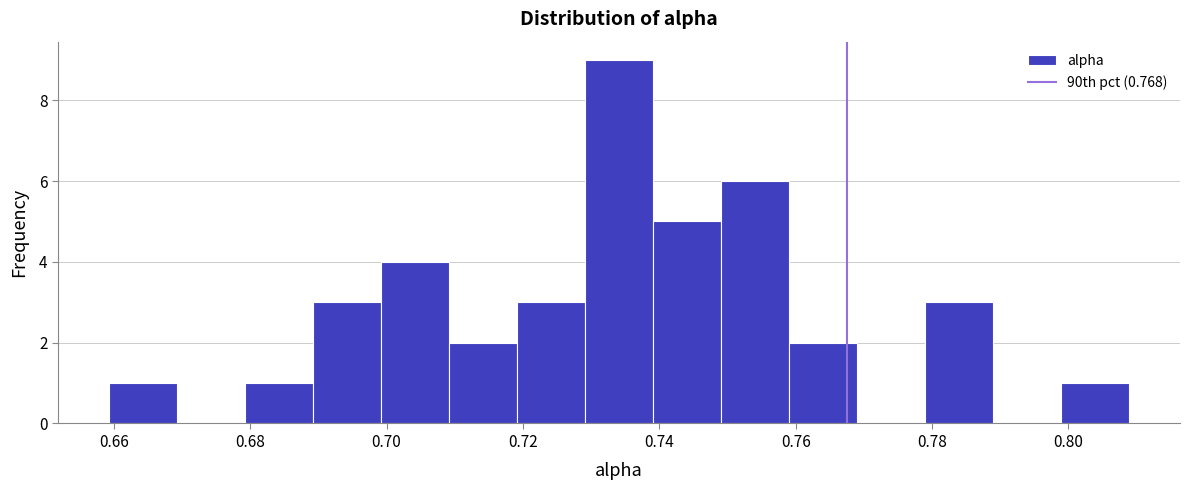

What is the height of the bar covering 0.778 to 0.788 on the x-axis? Neither the bar edges nor the heights are printed on the chart, so give them approximately, as read against the axes.

3